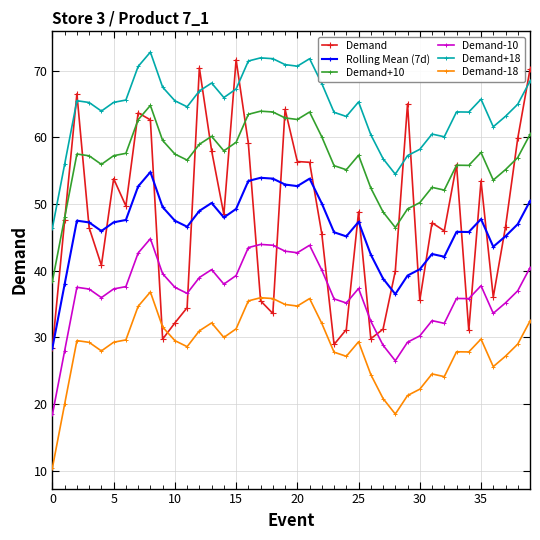

What is the value of the Demand-18 point at the 16th from the left?

31.3